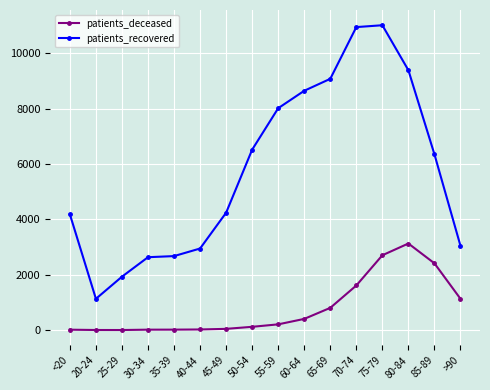

Rank the series at 40-44 from lowest to highest value.

patients_deceased, patients_recovered